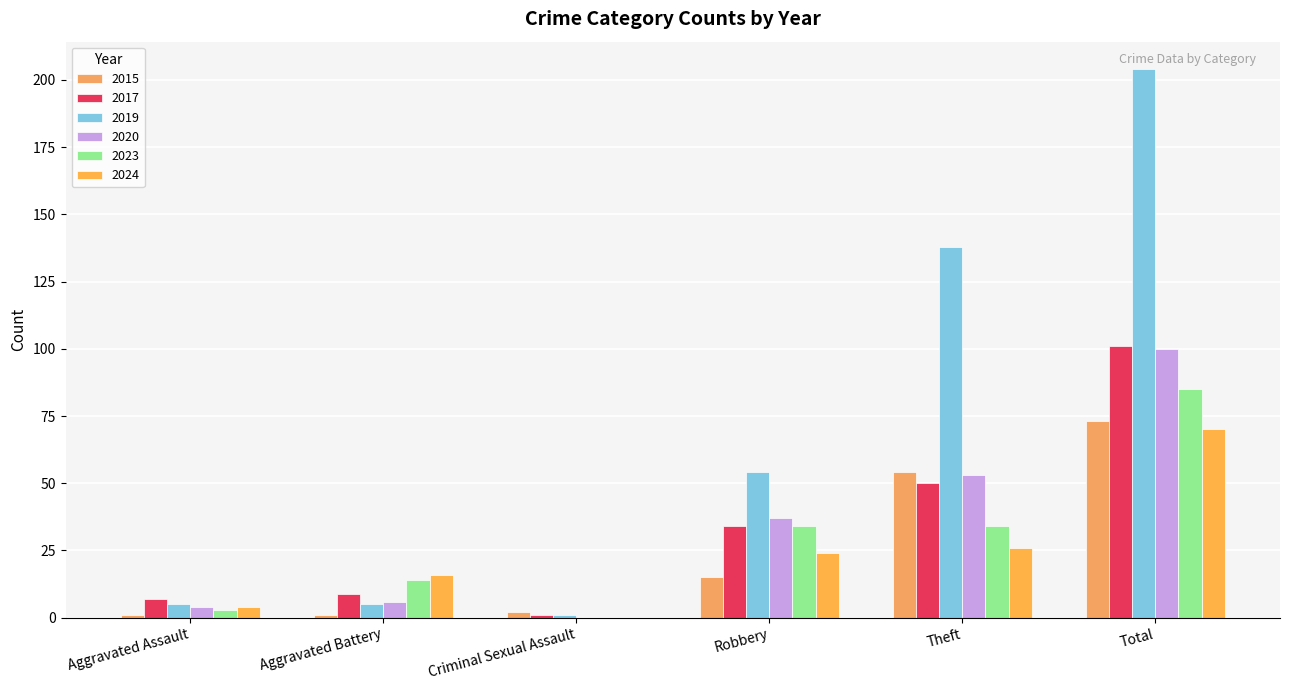

How many categories are shown in the chart?

6